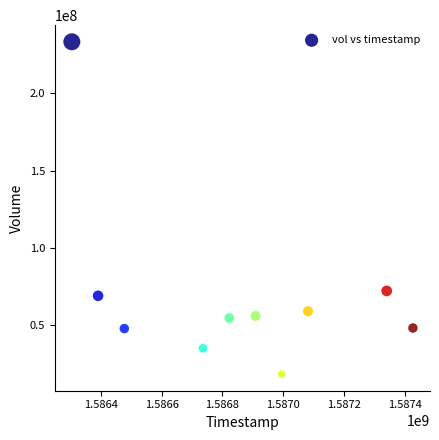

What Y value in the scatter plot is closest to 125856850?

72298600